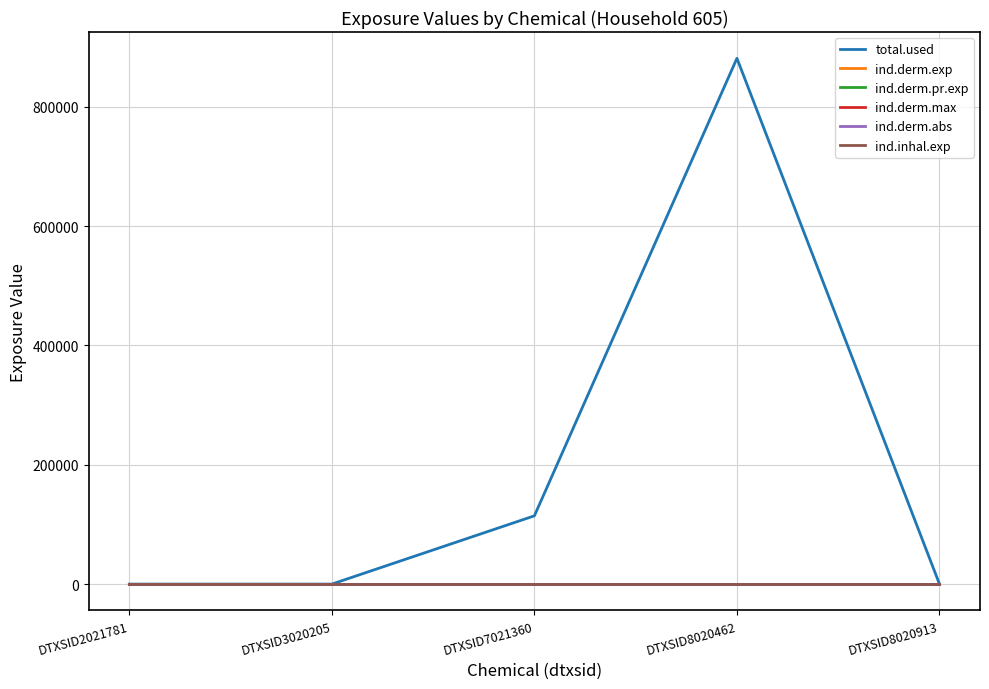

At which label is ind.derm.exp closest to 0?

DTXSID2021781